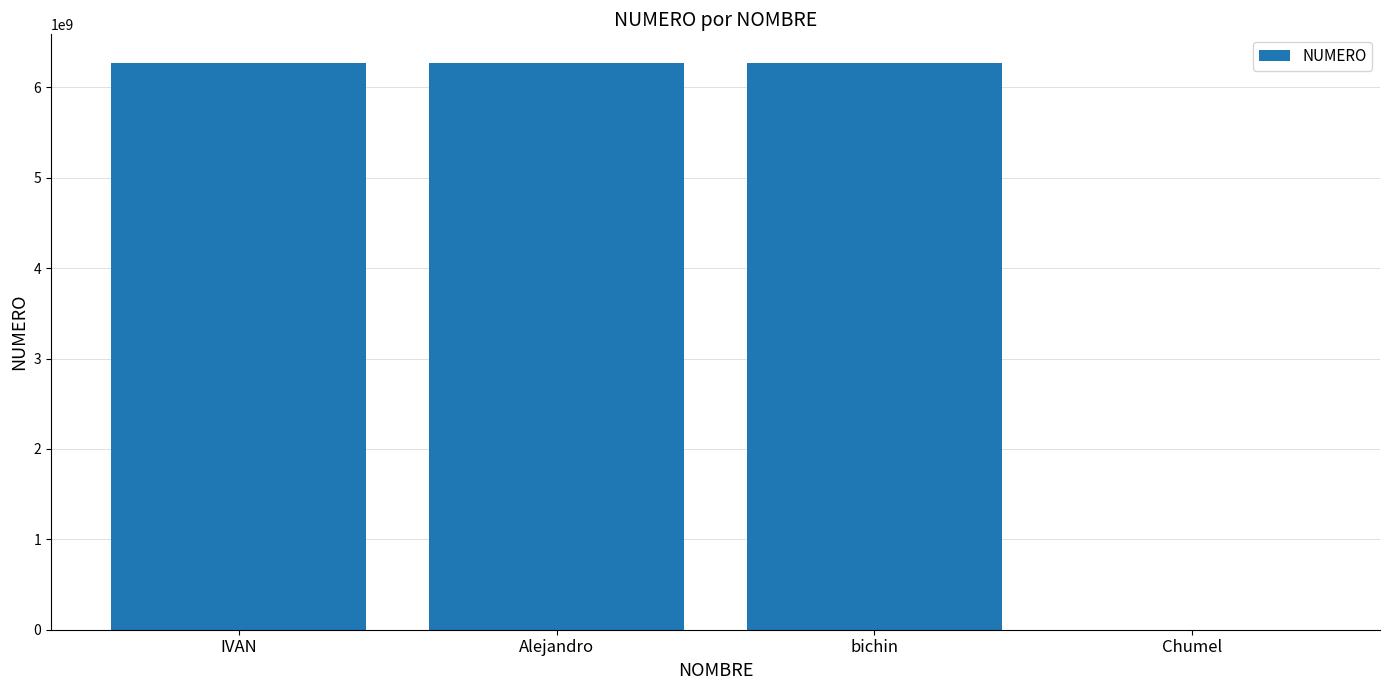

The value at bichin is 6271167899. True or false?

True